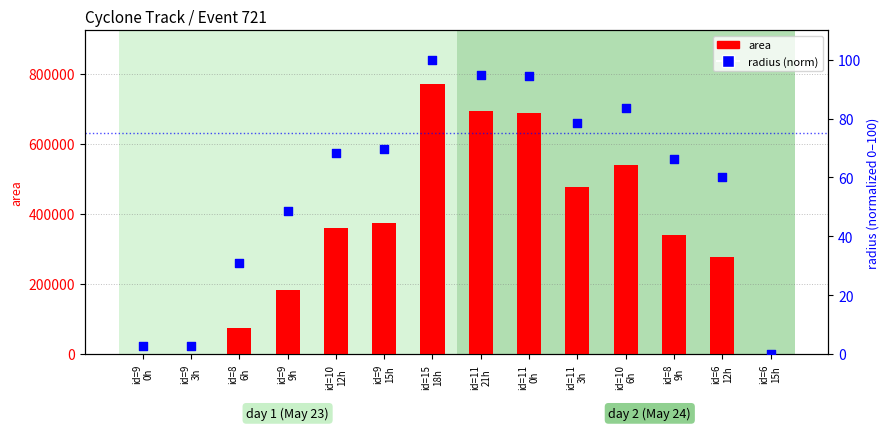

What are all the series names shown in the legend?

area, radius (norm)